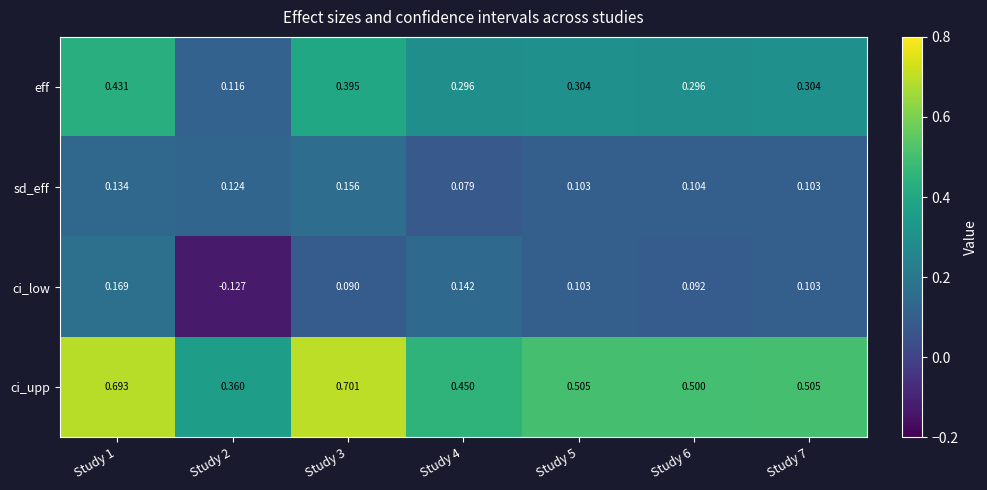

Is the value of eff at Study 6 greater than the value of ci_upp at Study 7?

No